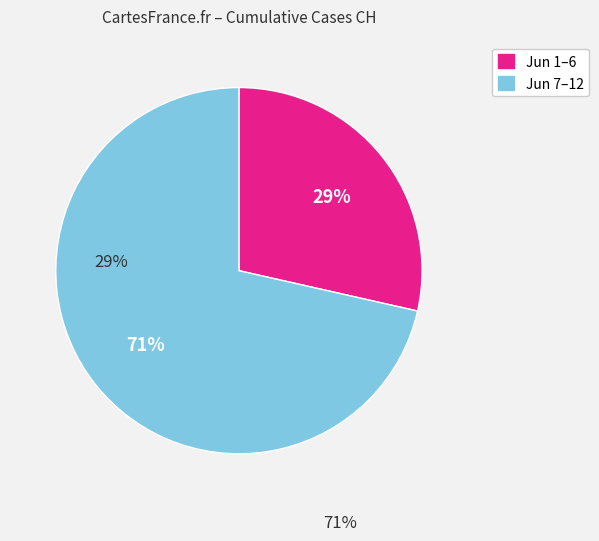

To the nearest percent, what is the average slice percentage?

50%